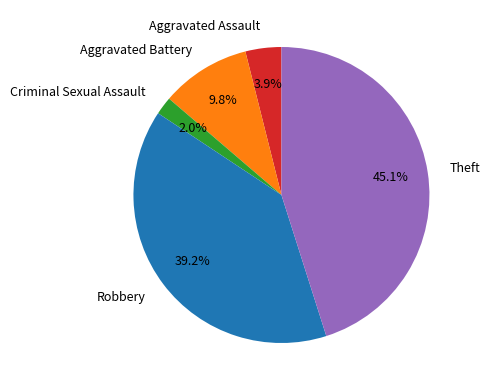

Which slice is the smallest?

Criminal Sexual Assault